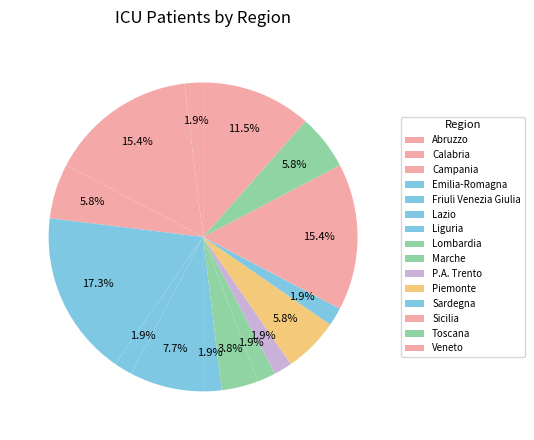

What is the change in value from Piemonte to Veneto?

+3